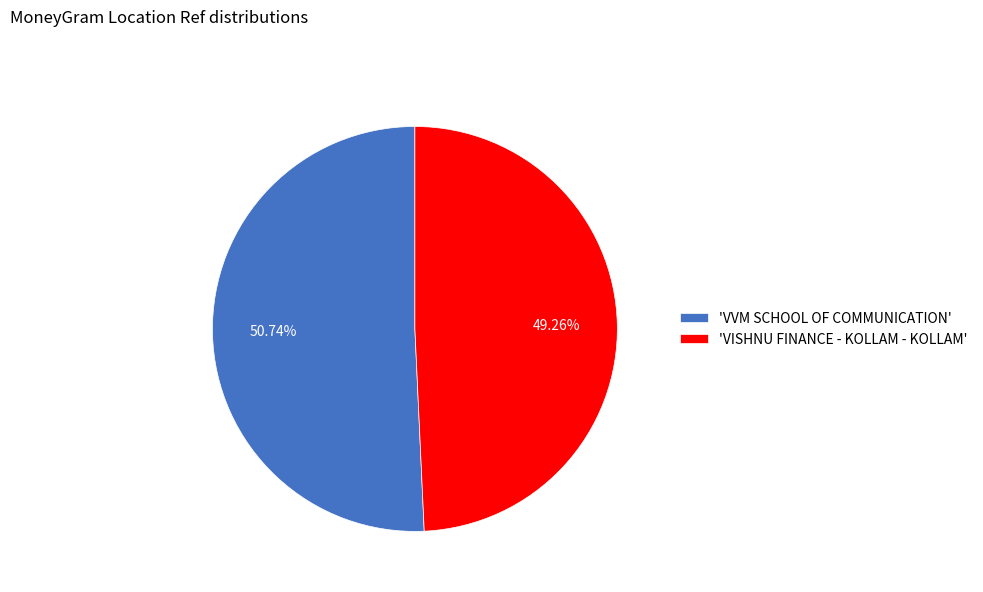

Which has a higher value, 'VVM SCHOOL OF COMMUNICATION' or 'VISHNU FINANCE - KOLLAM - KOLLAM'?

'VVM SCHOOL OF COMMUNICATION'